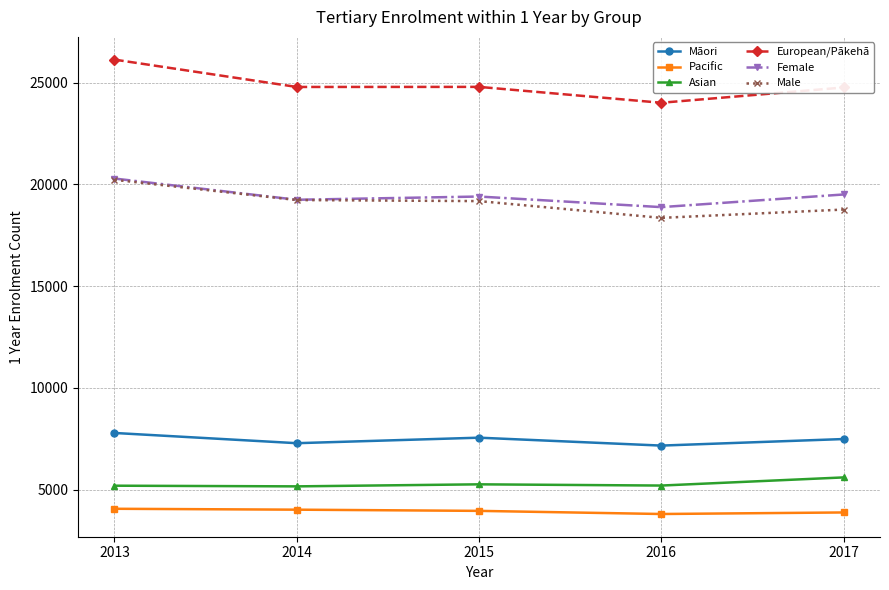

What is the spread (max minus min) of values at 2017?

20897